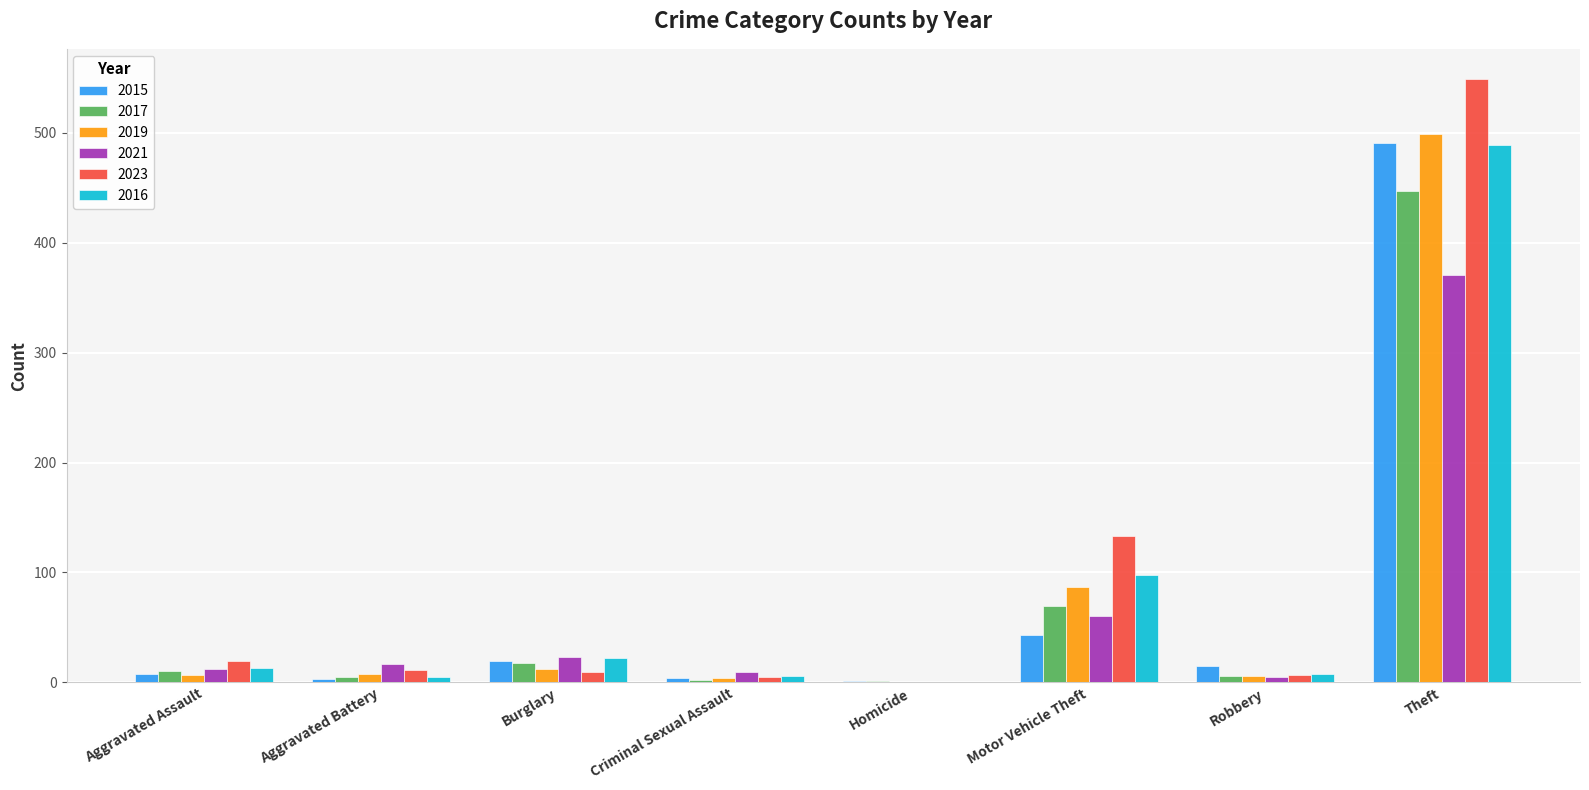

What is the difference between the 2019 values at Burglary and Homicide?

12